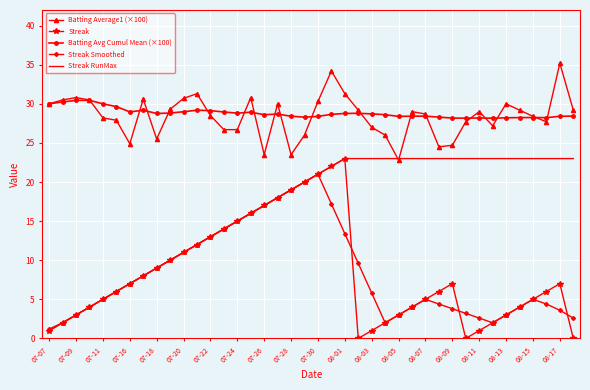

True or false: Streak Smoothed and Batting Avg Cumul Mean (×100) cross at least once.

False